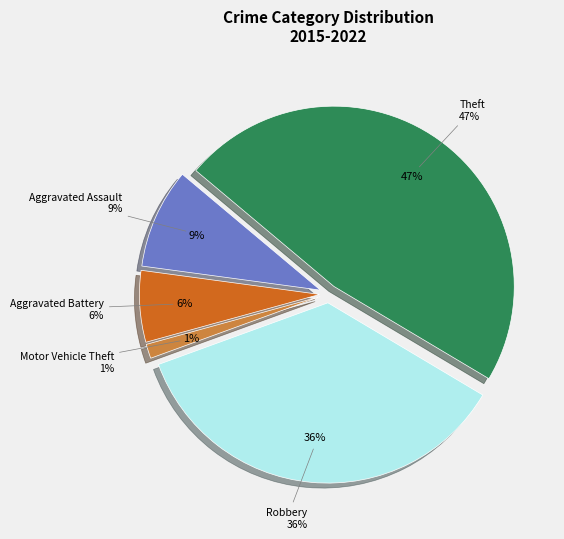

True or false: Aggravated Battery accounts for 13% of the total.

False